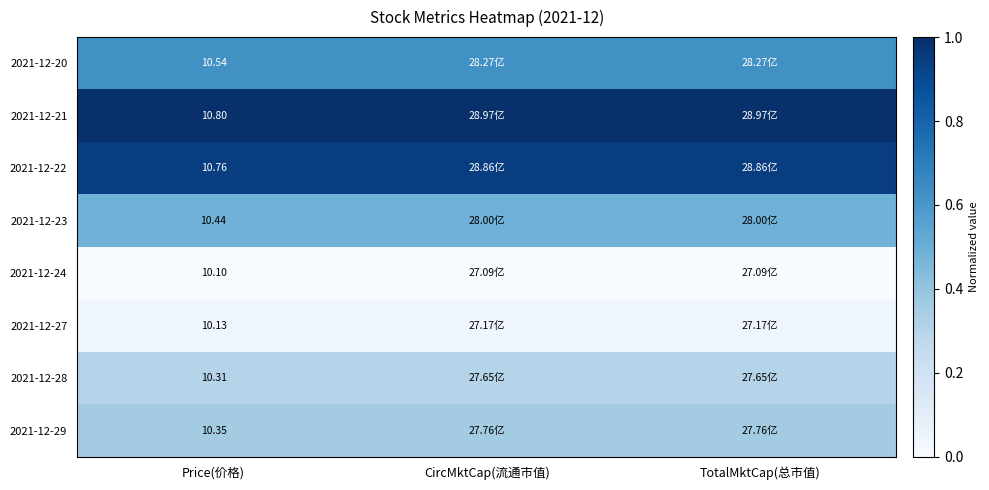

Is it true that 2021-12-22 equals 0.9 at Price(价格)?

True